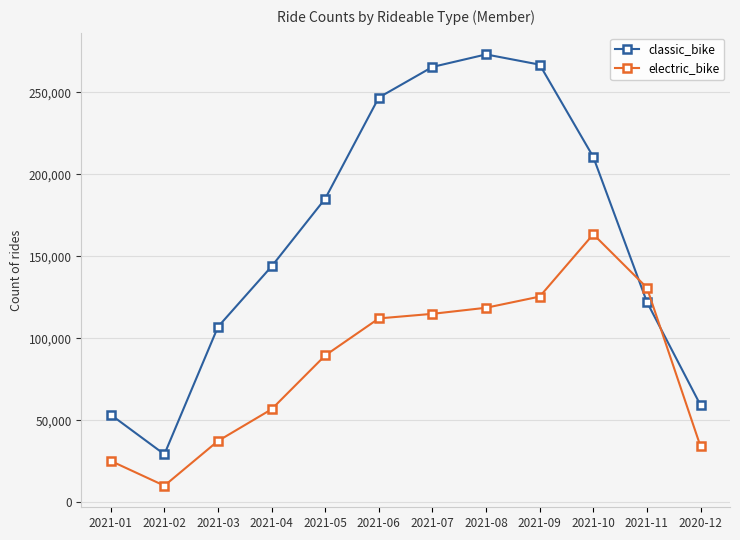

Is it true that classic_bike equals 71998 at 2021-01?

False